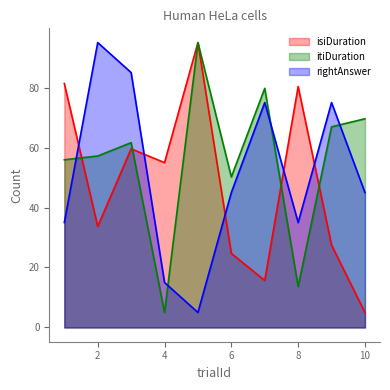

Which series ends up on top after the final intersection of rightAnswer and itiDuration?

itiDuration